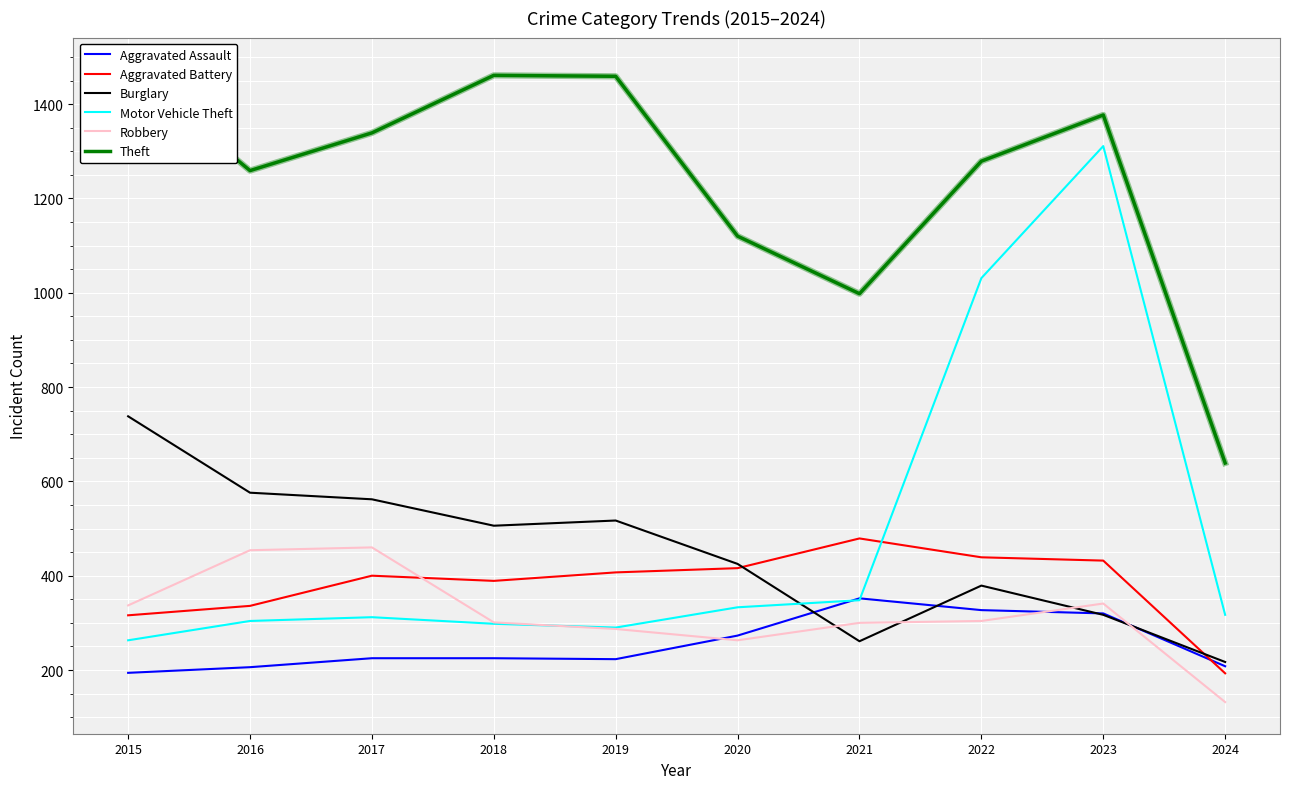

What are all the series names shown in the legend?

Aggravated Assault, Aggravated Battery, Burglary, Motor Vehicle Theft, Robbery, Theft